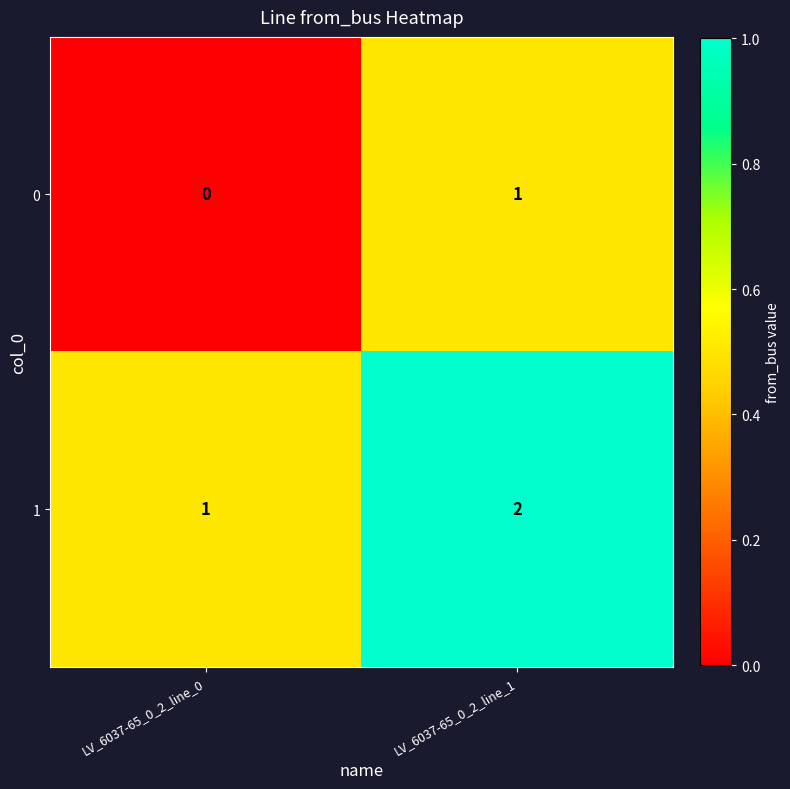

Where is 1 nearest to the value 1?

LV_6037-65_0_2_line_0